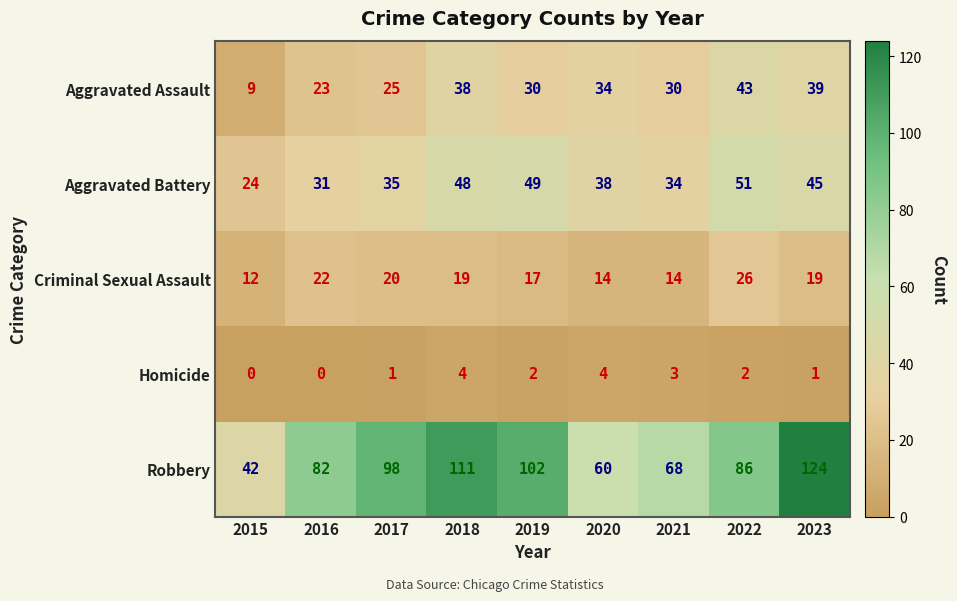

What is the spread (max minus min) of values at 2017?

97